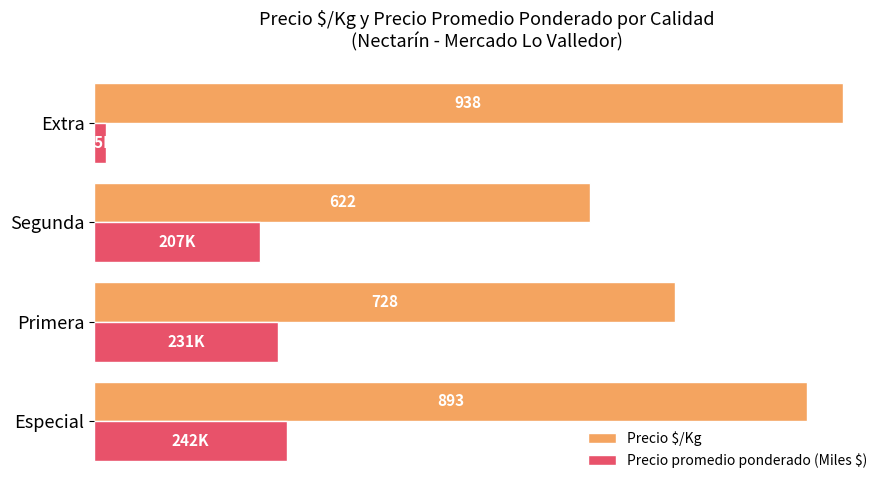

Which series changed the most between Especial and Segunda?

Precio $/Kg